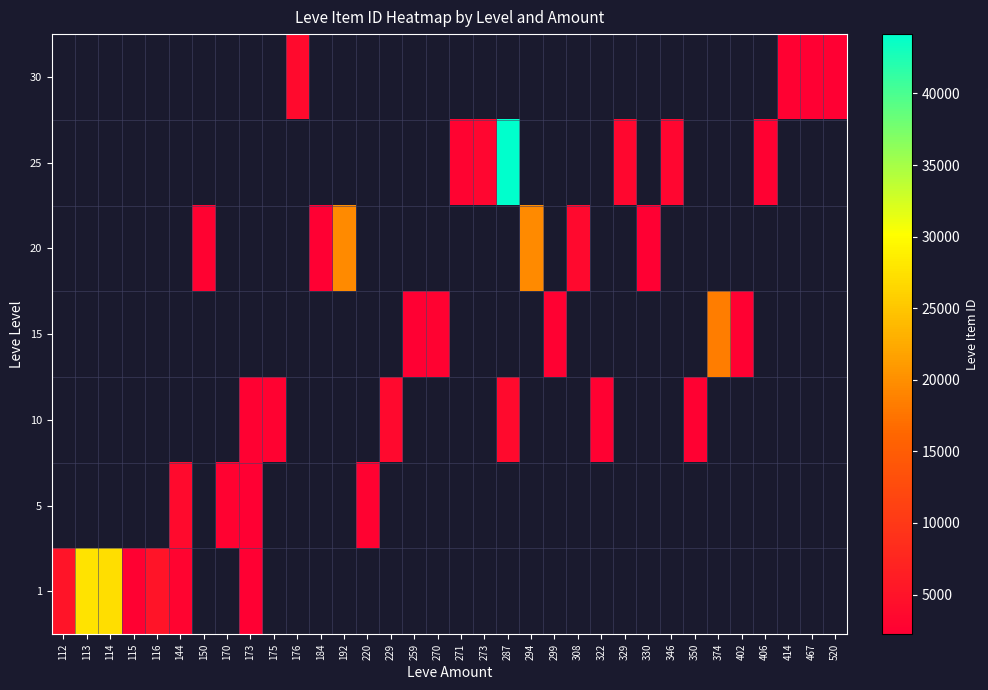

True or false: 15 has a value of 18363.0 at 374.

True